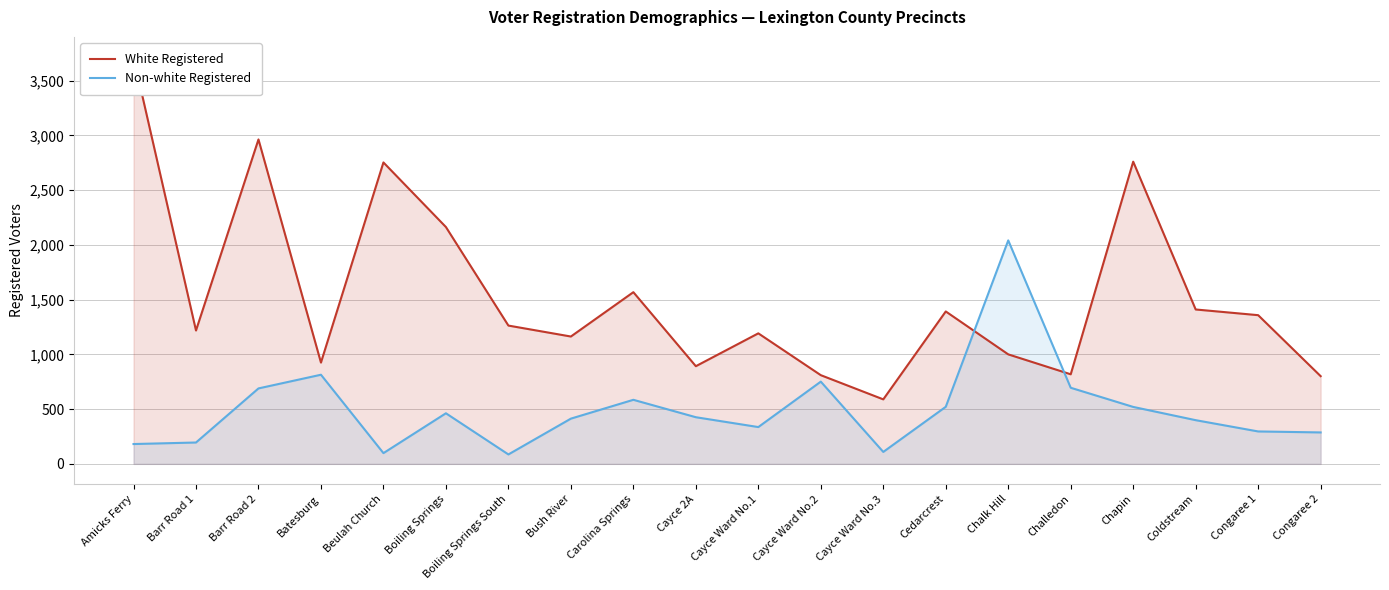

The White Registered series shows 508 at Cayce Ward No.1. True or false?

False